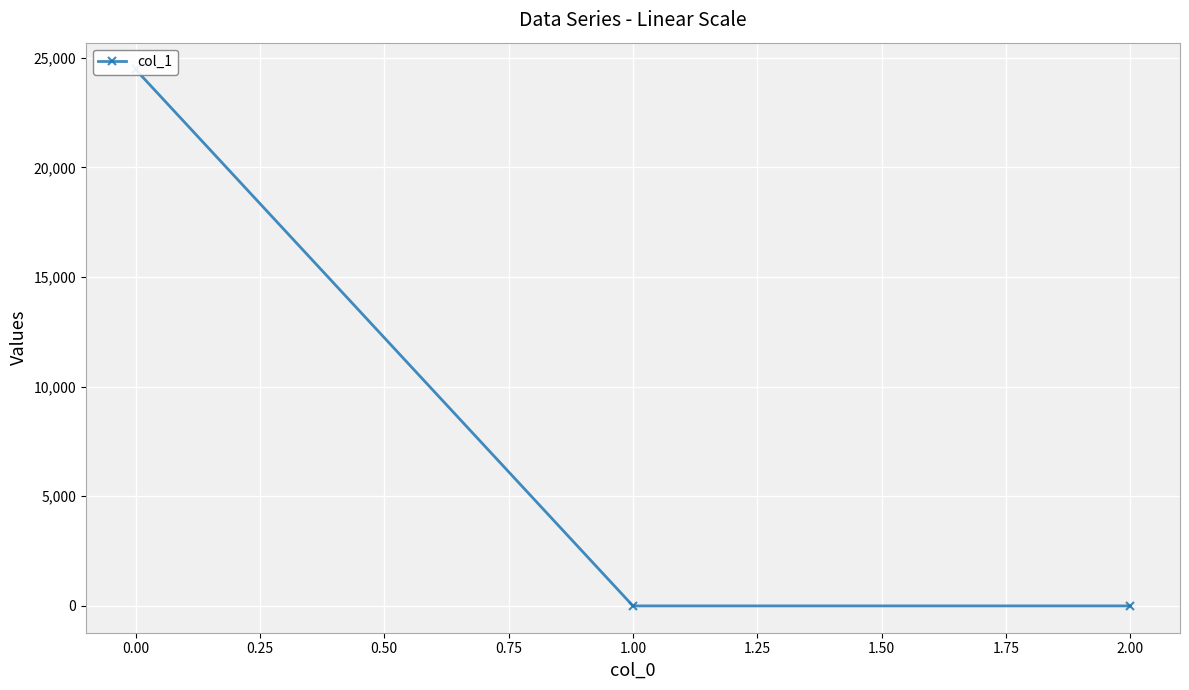

What is the change in value from 0.00 to 2.00?

-24461.5